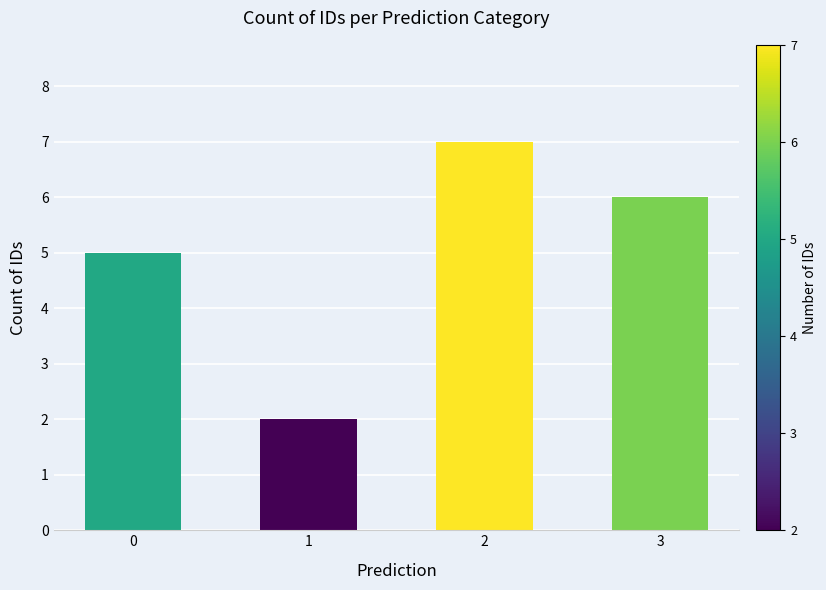

What is the greatest value displayed?

7